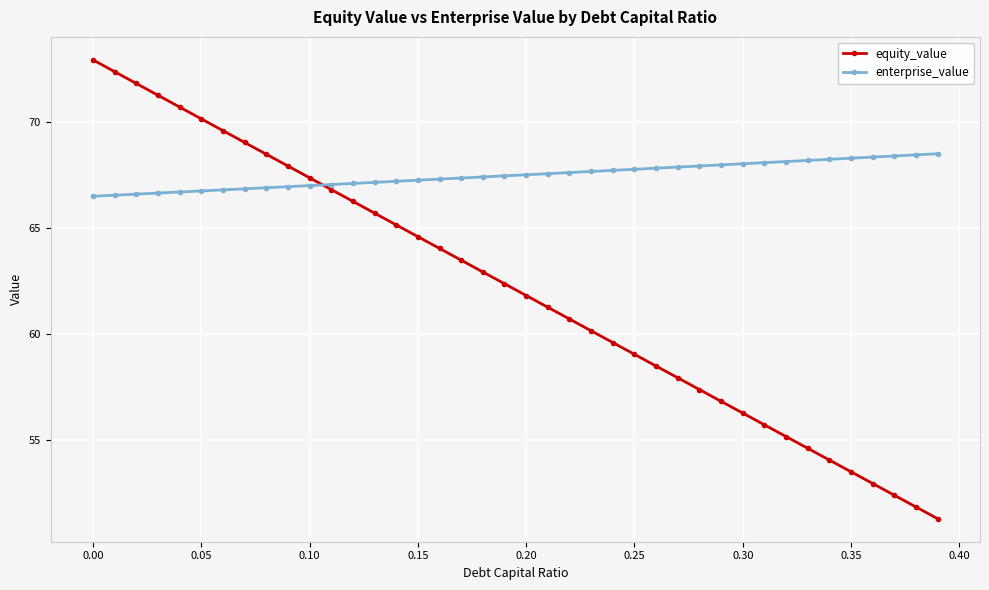

Which series has the largest total across all categories?

enterprise_value